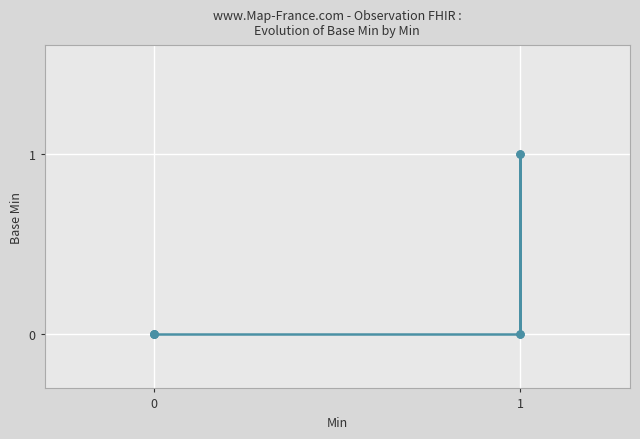

How many positive values are there?

3